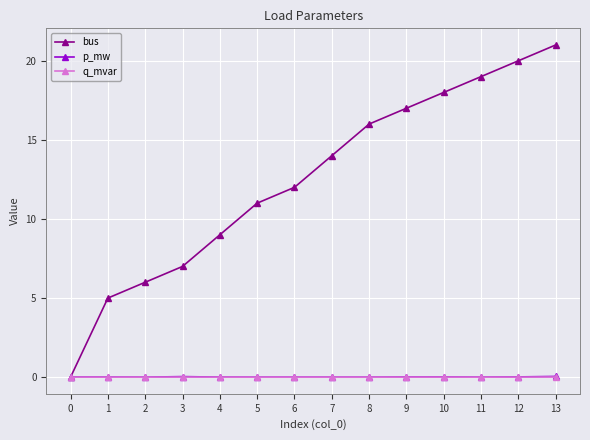

What is the value of the bus point at the 8th from the left?

14.0